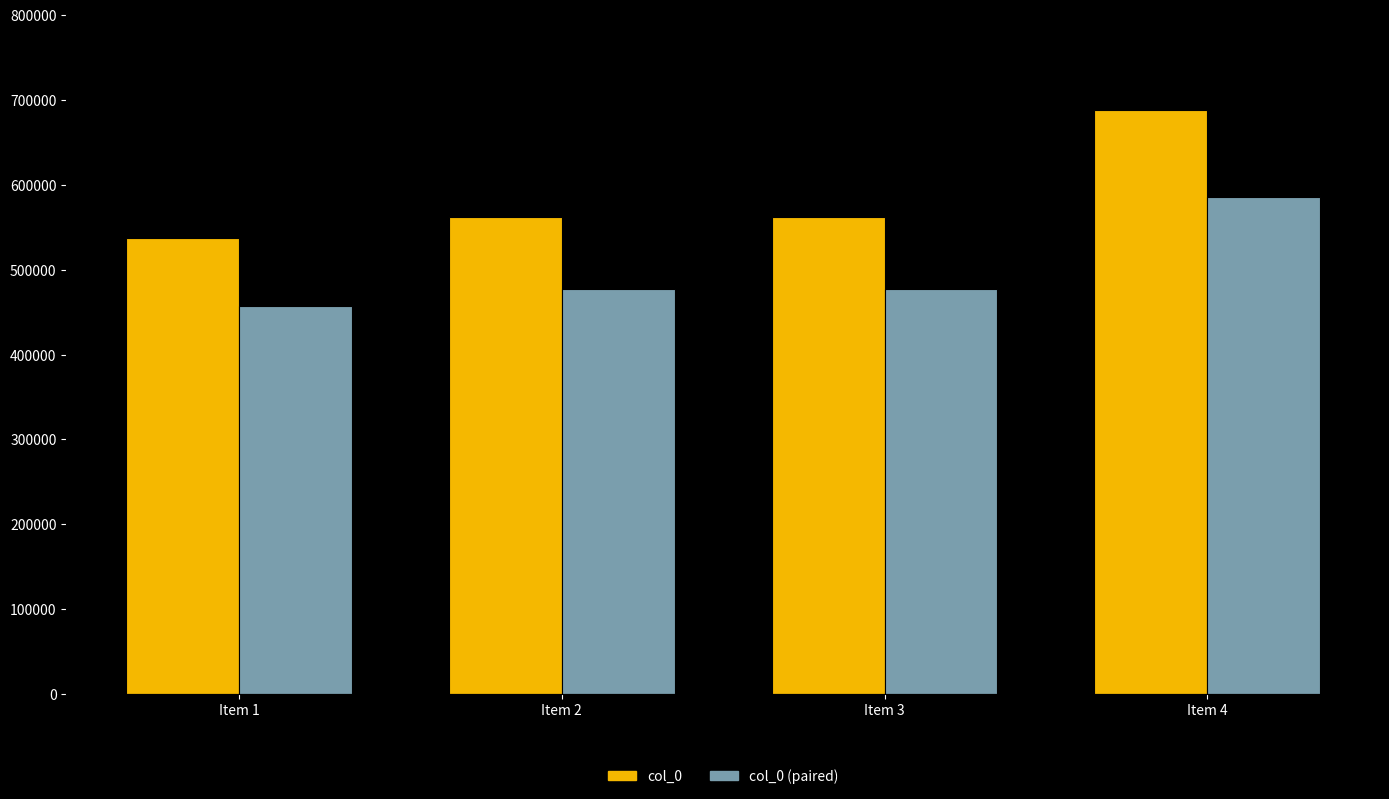

What is the difference between the col_0 (paired) values at Item 4 and Item 2?

108070.7